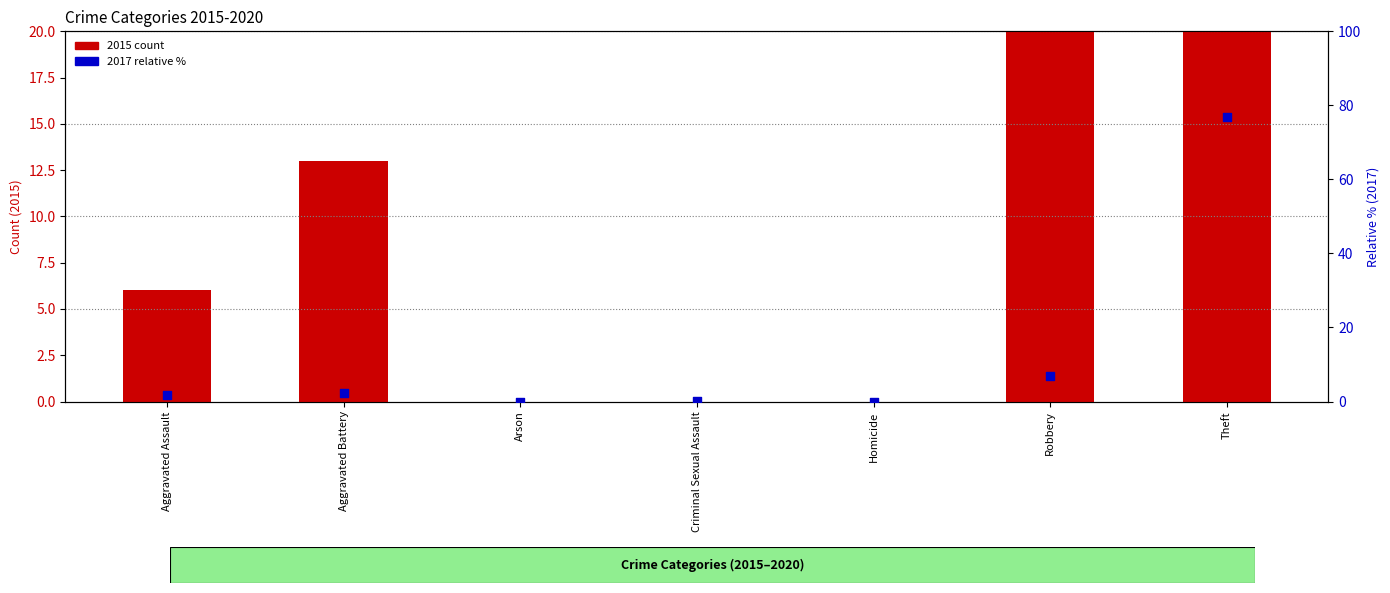

Is the value of 2017 relative % at Arson greater than the value of 2015 count at Robbery?

No